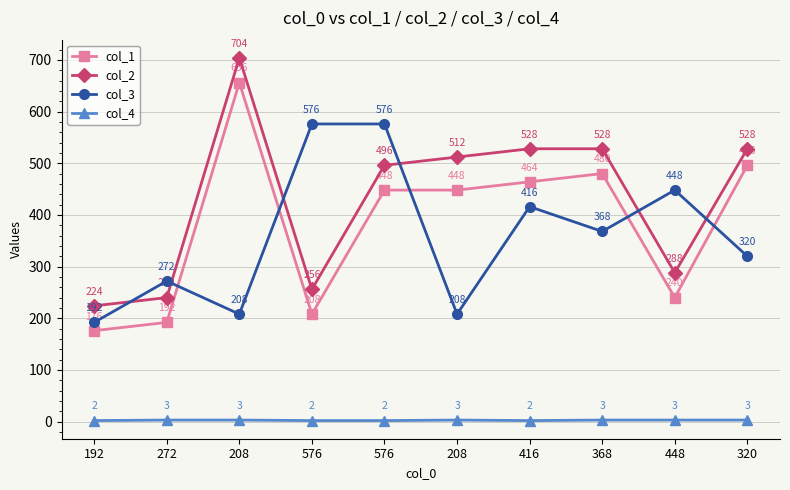

What is the greatest value displayed?

704